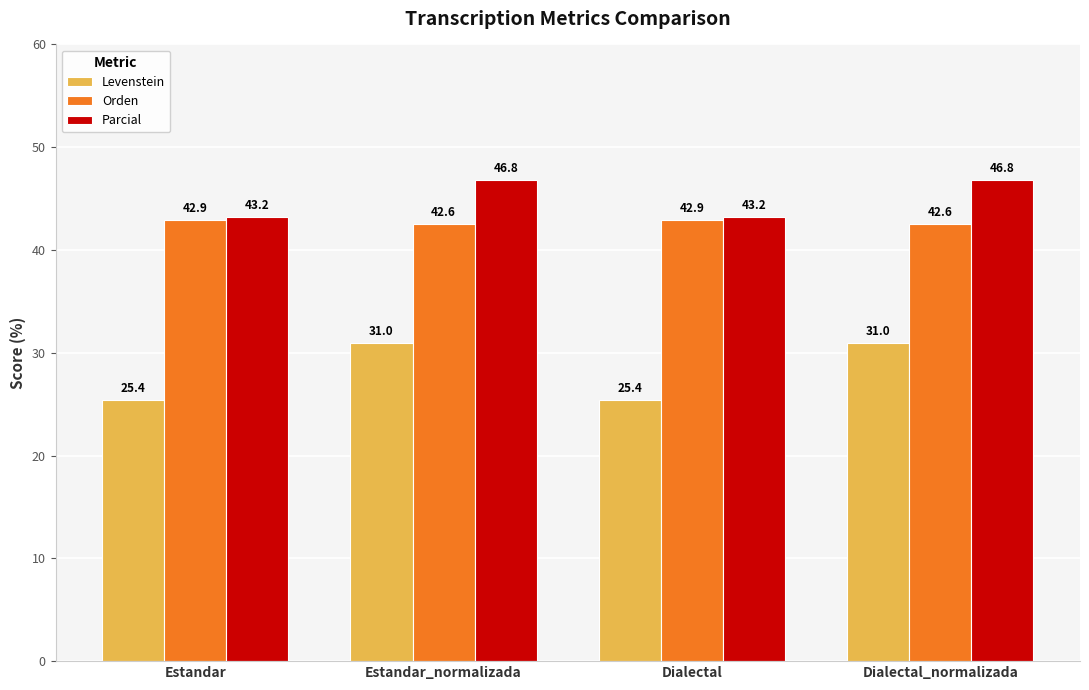

What are all the series names shown in the legend?

Levenstein, Orden, Parcial